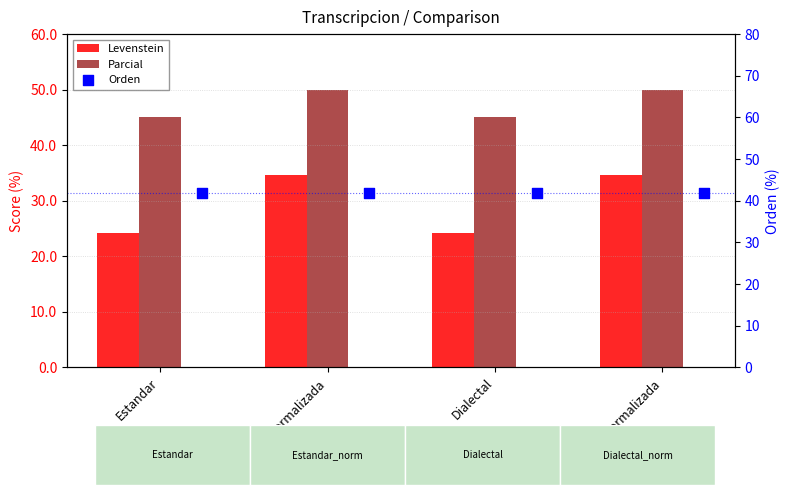

At which category is the sum across all series the highest?

Estandar_normalizada